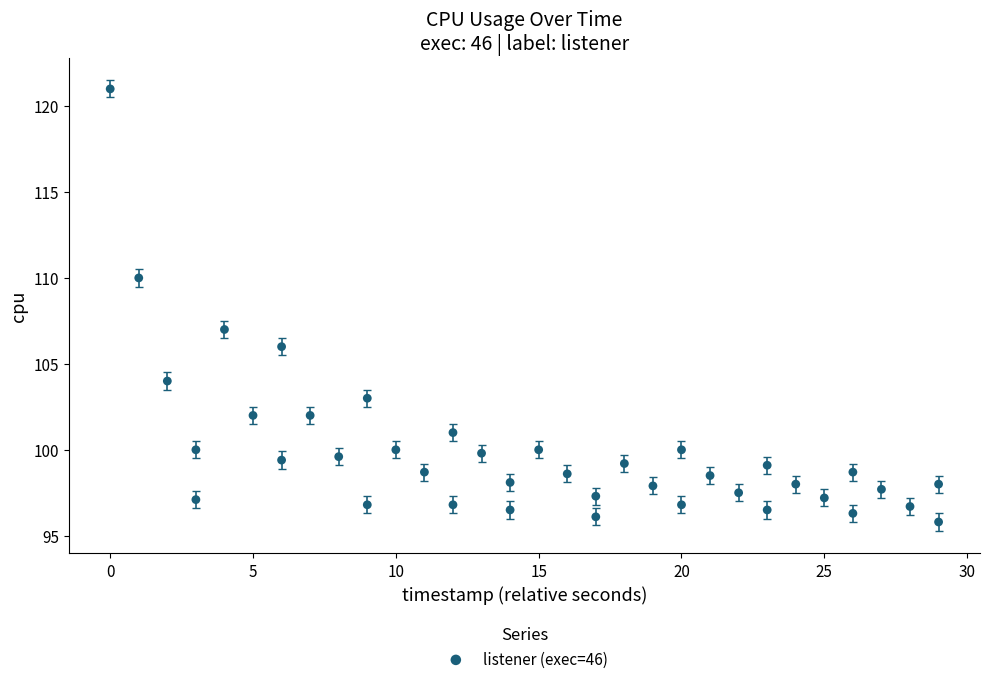

What Y value in the scatter plot is closest to 108?

107.0